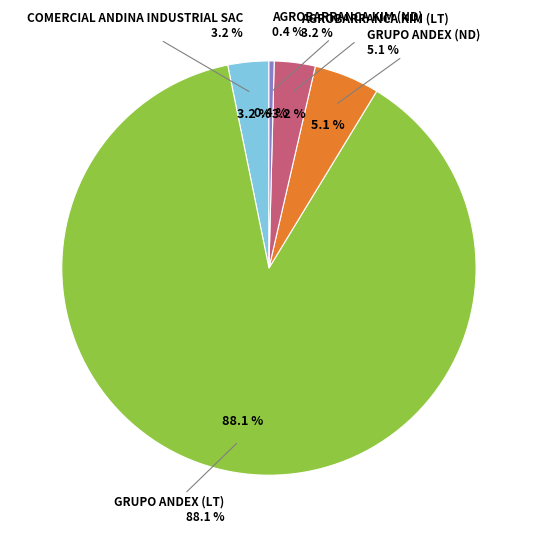

Which slice is the smallest?

AGROBARRANCA KIM (ND)